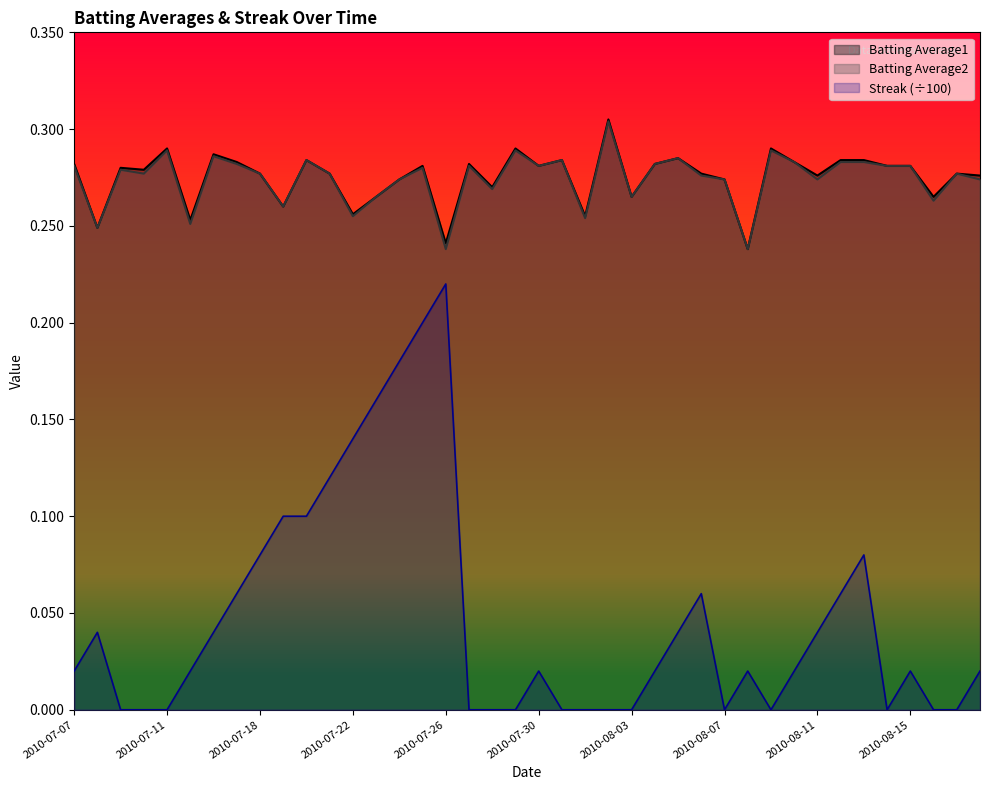

Rank the categories by Streak value from highest to lowest.

2010-07-26, 2010-07-25, 2010-07-24, 2010-07-23, 2010-07-22, 2010-07-21, 2010-07-19, 2010-07-20, 2010-07-18, 2010-08-13, 2010-07-17, 2010-08-06, 2010-08-12, 2010-07-08, 2010-07-16, 2010-08-05, 2010-08-11, 2010-07-07, 2010-07-15, 2010-07-30, 2010-08-04, 2010-08-08, 2010-08-10, 2010-08-15, 2010-08-18, 2010-07-09, 2010-07-10, 2010-07-11, 2010-07-27, 2010-07-28, 2010-07-29, 2010-07-31, 2010-08-01, 2010-08-02, 2010-08-03, 2010-08-07, 2010-08-09, 2010-08-14, 2010-08-16, 2010-08-17